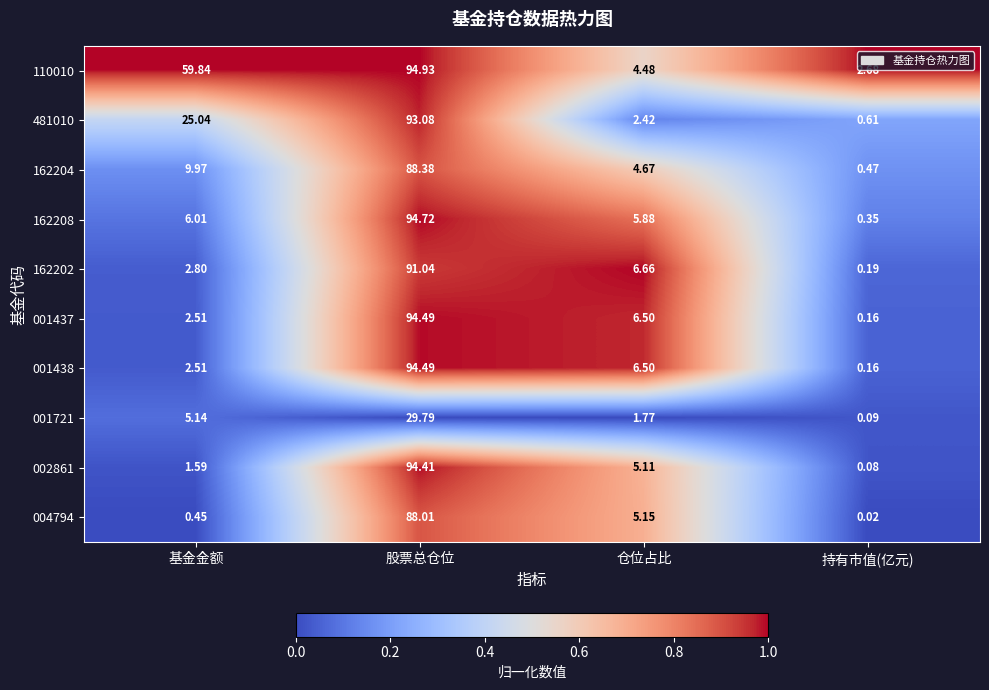

Rank the categories by 002861 value from lowest to highest.

持有市值(亿元), 基金金额, 仓位占比, 股票总仓位